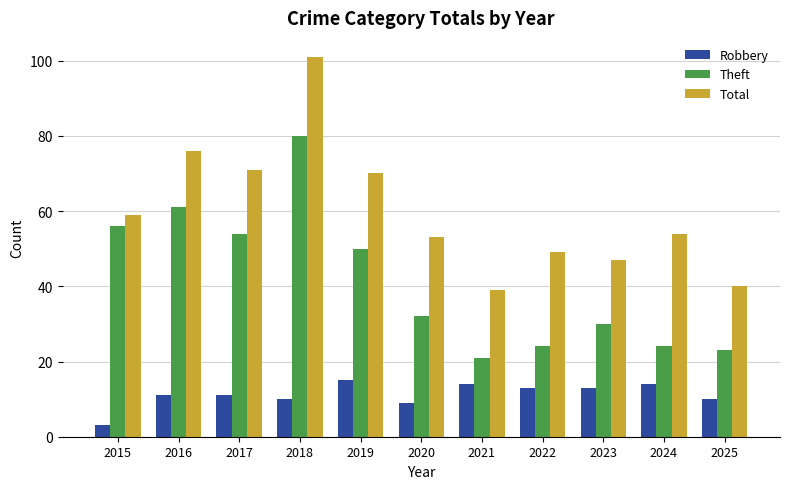

True or false: Theft has a value of 31 at 2019.

False